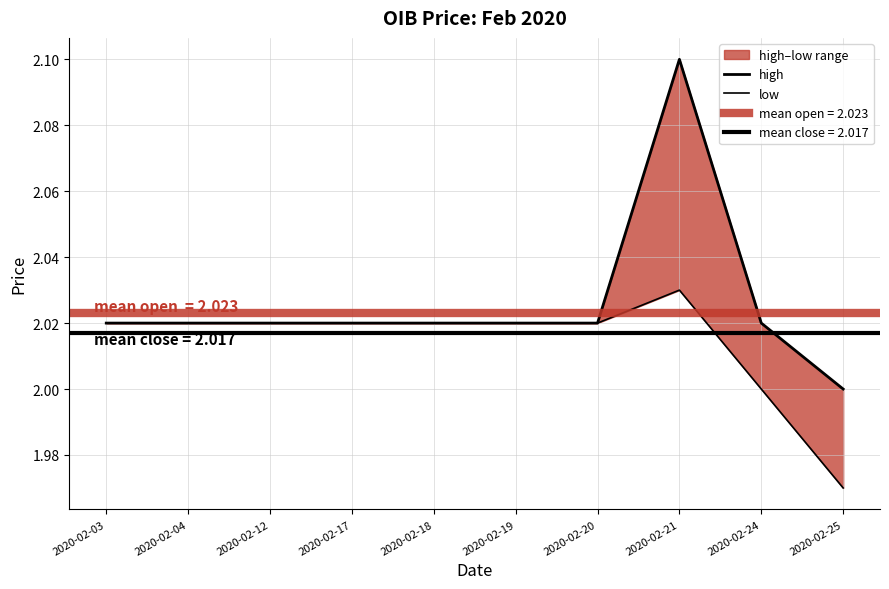

At which label is low closest to 2?

2020-02-24